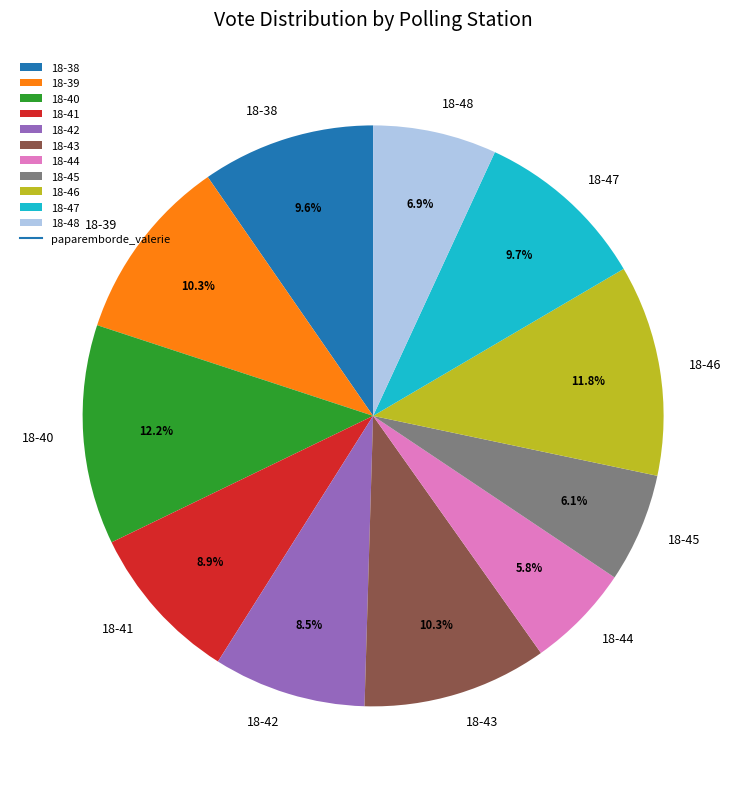

The 18-48 slice represents 7% of the pie. True or false?

True